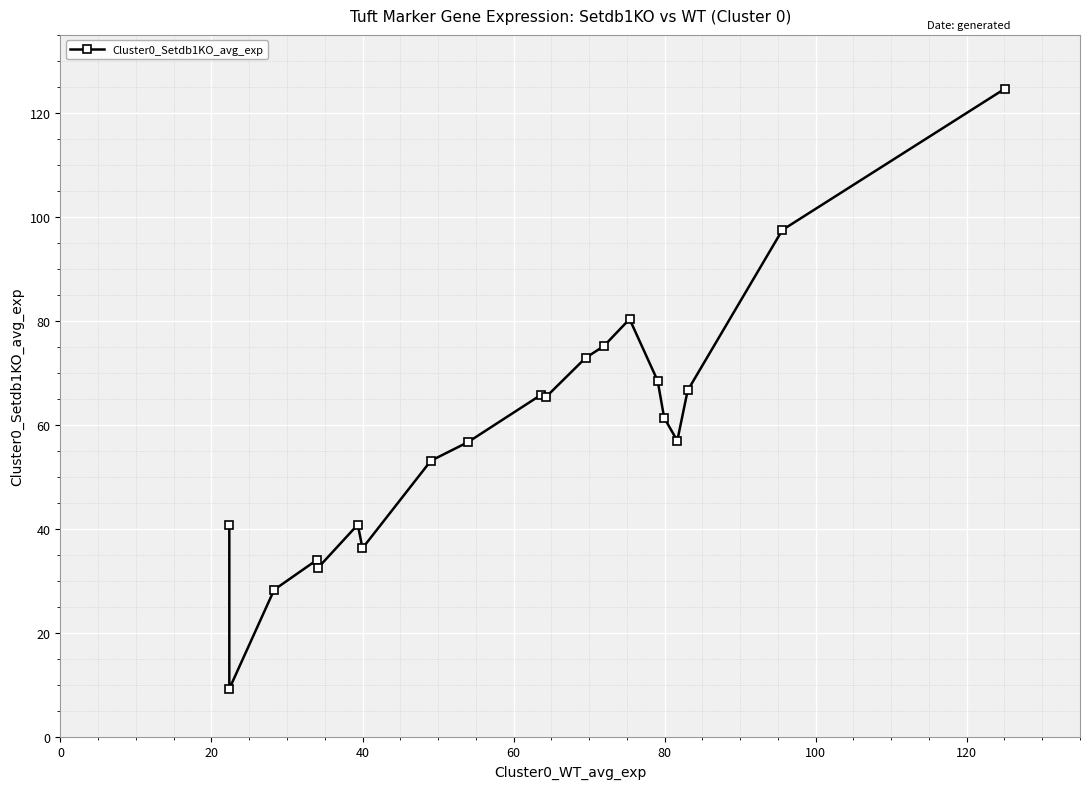

What is the value of the 1st point from the left?

40.6